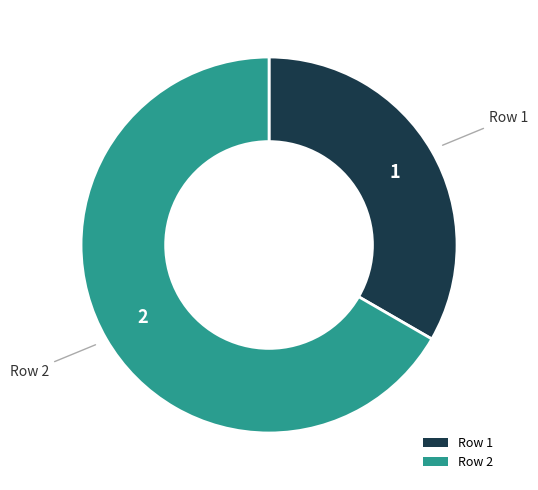

The Row 1 slice represents 33% of the pie. True or false?

True